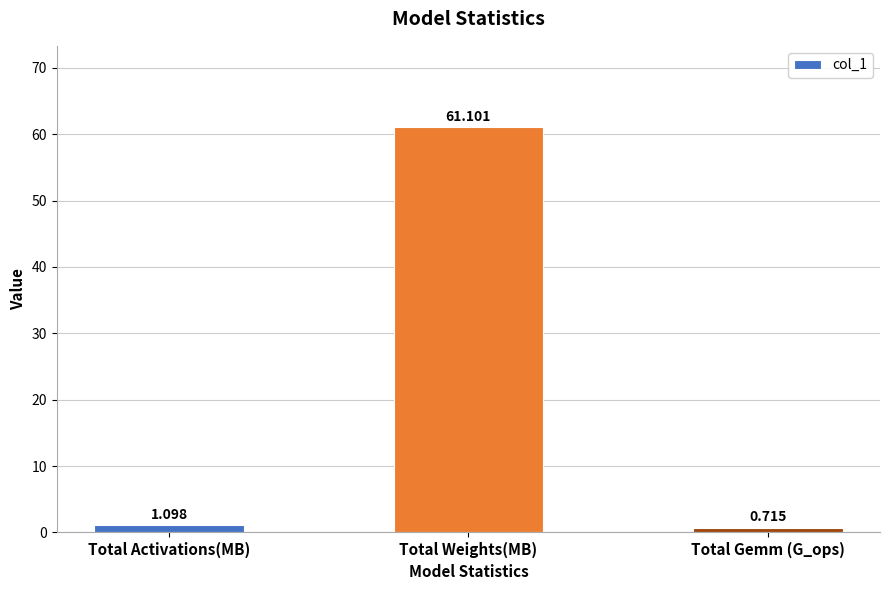

Where does the data first go above 1?

Total Activations(MB)